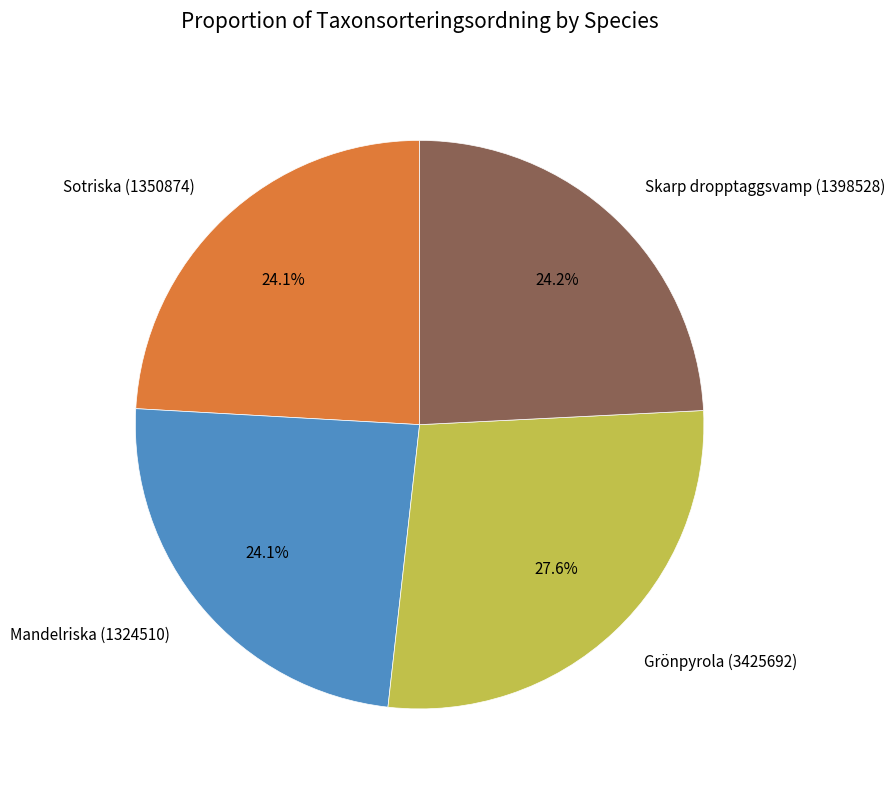

Which slice is the largest?

Grönpyrola (3425692)